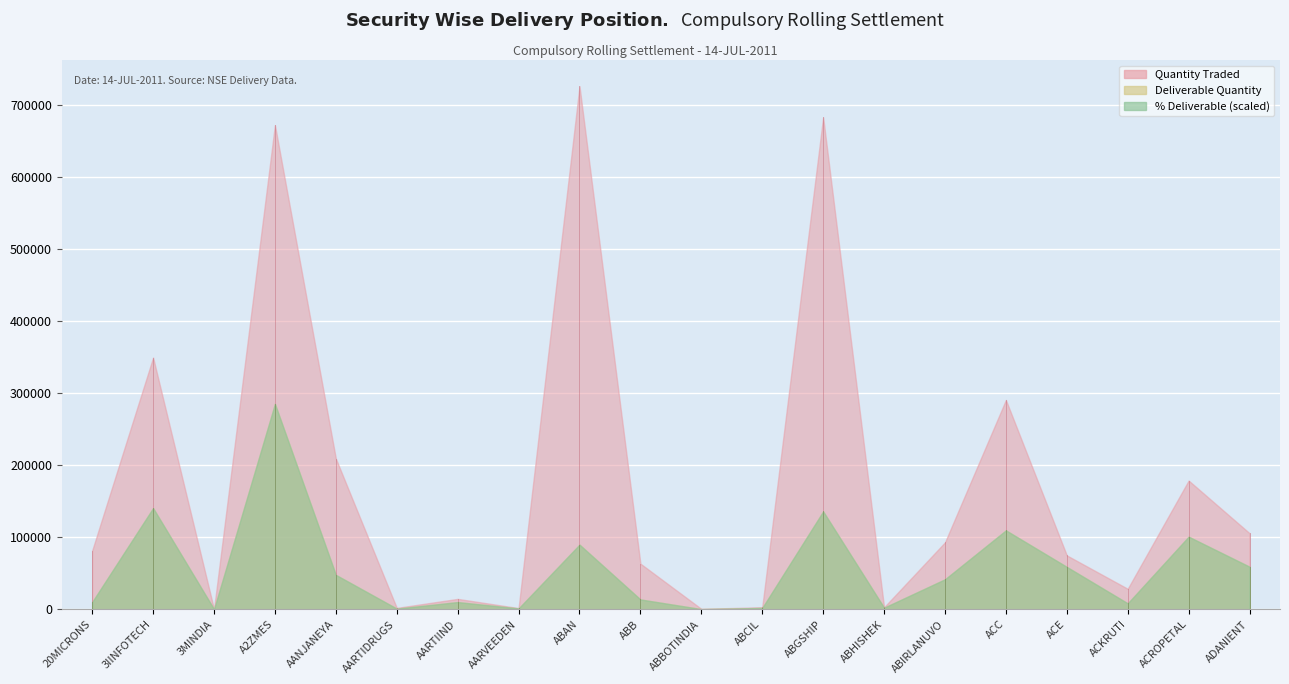

At ABBOTINDIA, list the series in order from smallest to largest.

Pct Deliverable, Deliverable Quantity, Quantity Traded